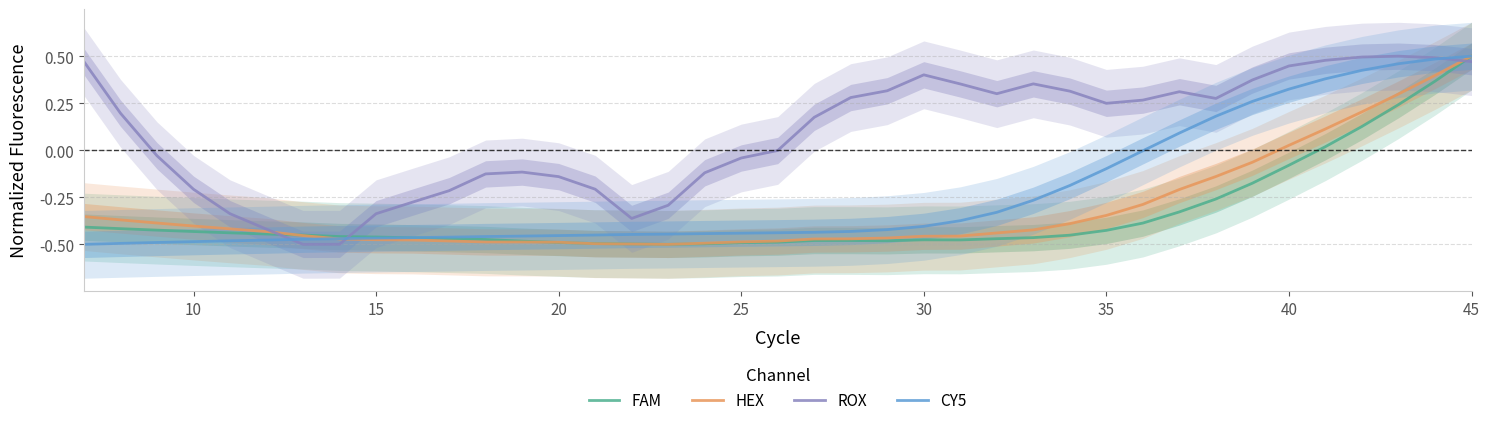

Which series has the widest spread of values?

CY5